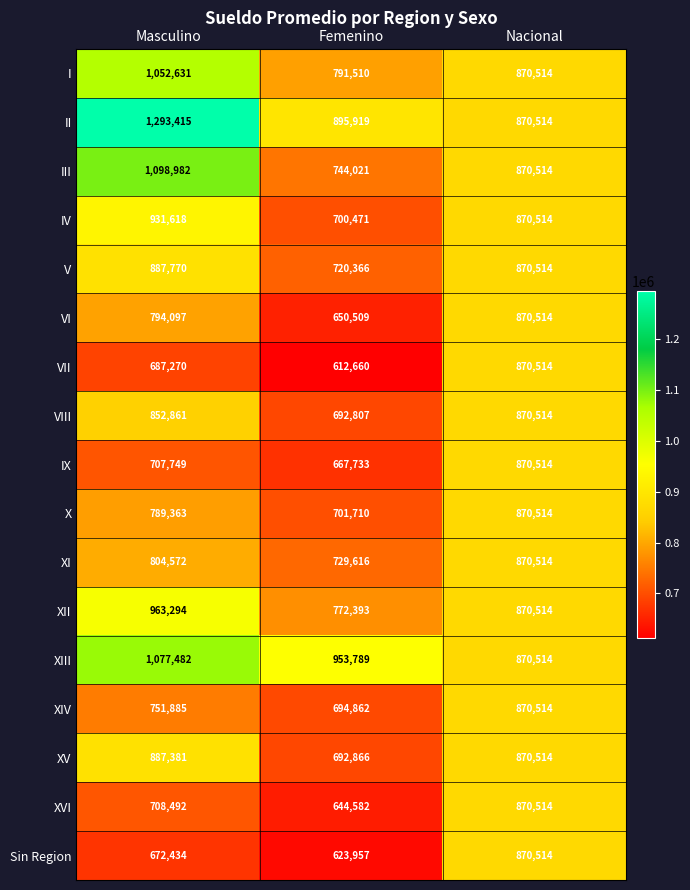

What is the smallest value displayed?

612660